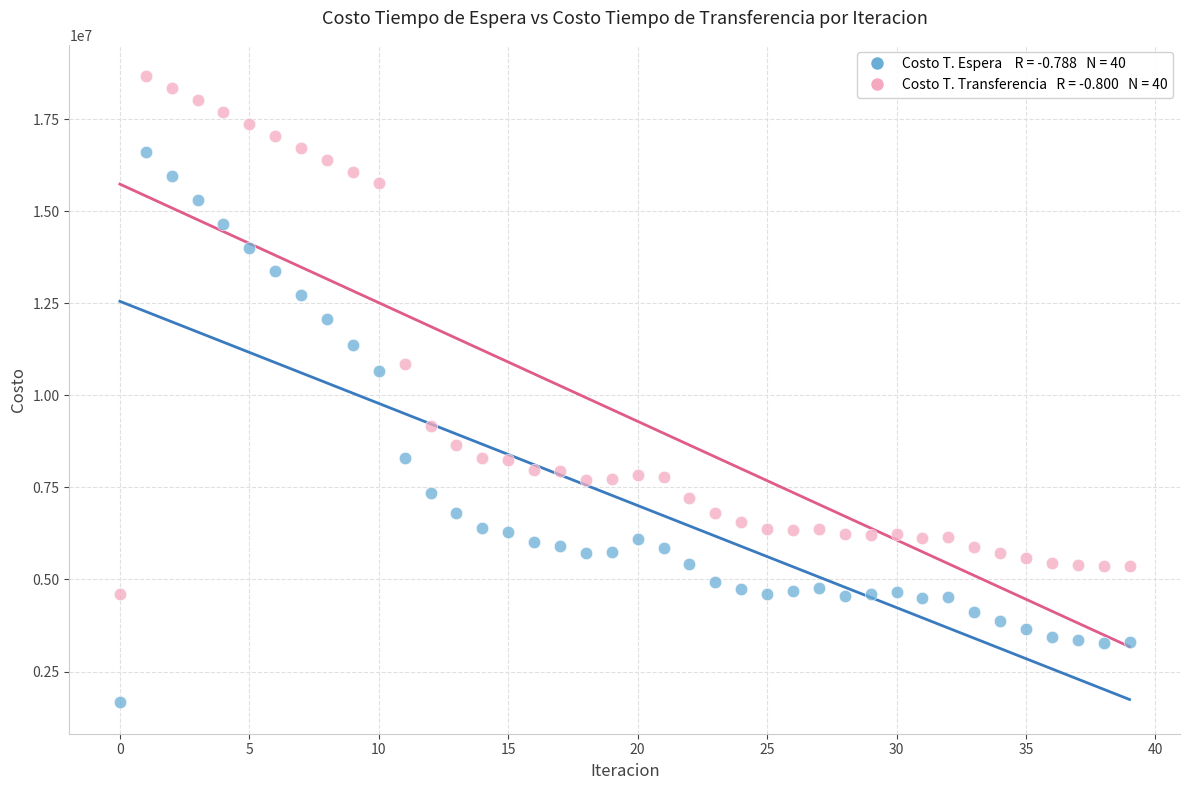

Across all data points, what is the range of Y values (max minus min)?

17009762.7